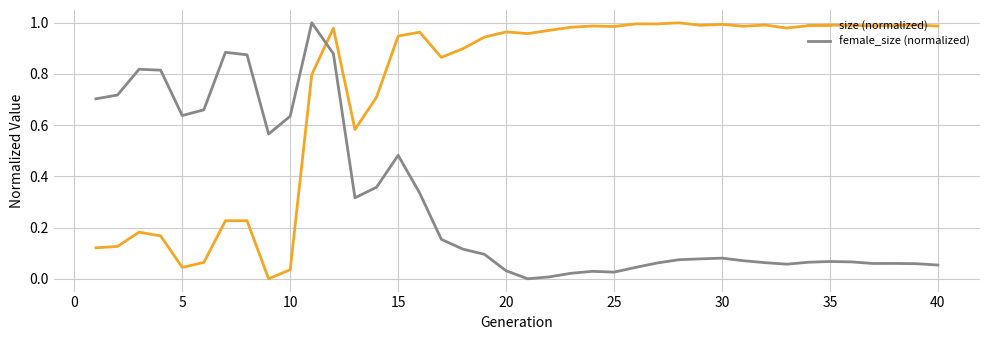

How many positive values does the female_size (normalized) series have?

39